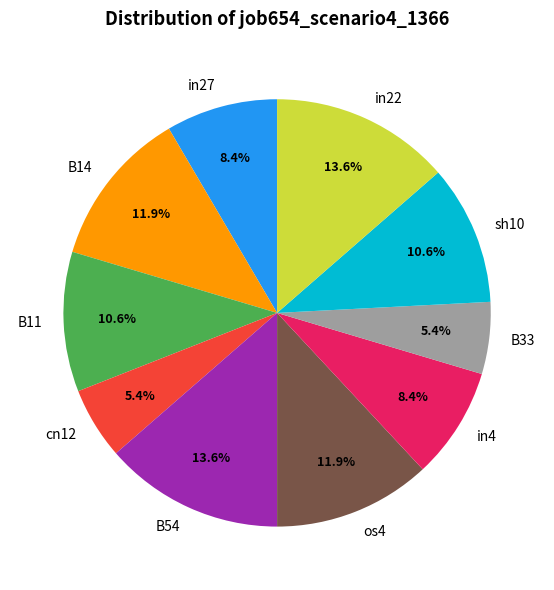

Which has a higher value, in4 or in22?

in22